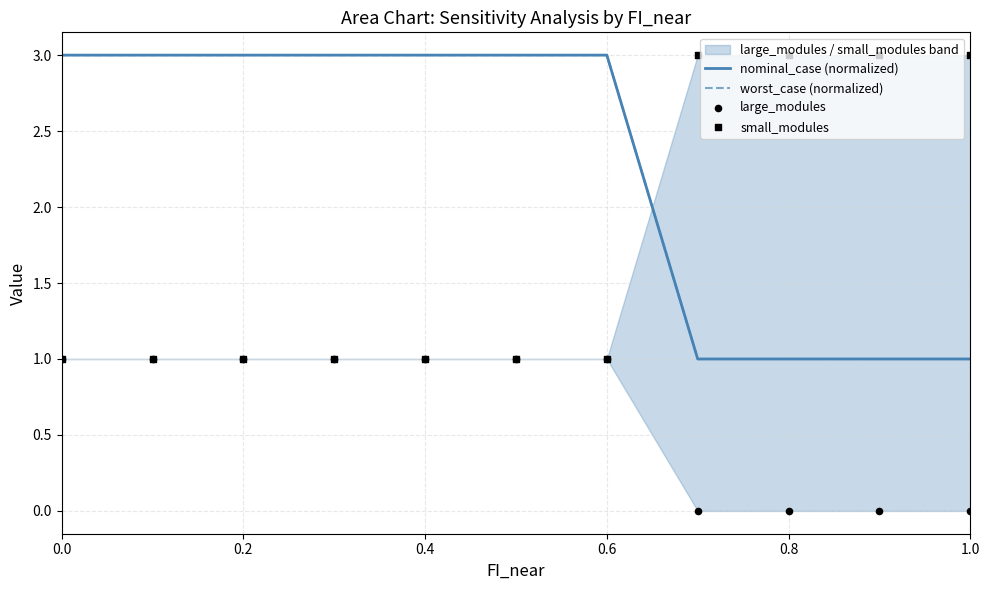

What is the total value across all series at 0.2?

8.0